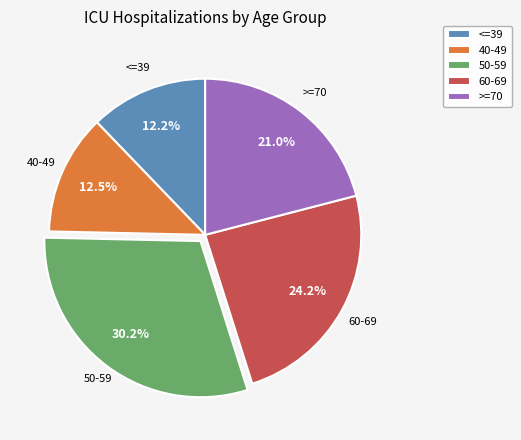

Do 50-59 and 60-69 together represent more than half of the pie?

Yes